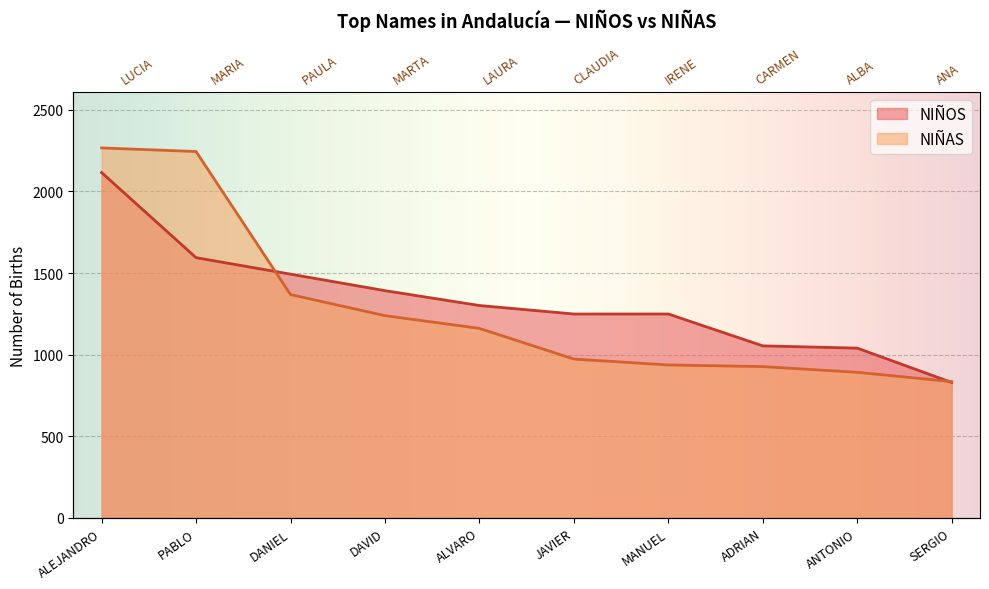

At how many categories does at least one series exceed 959?

9